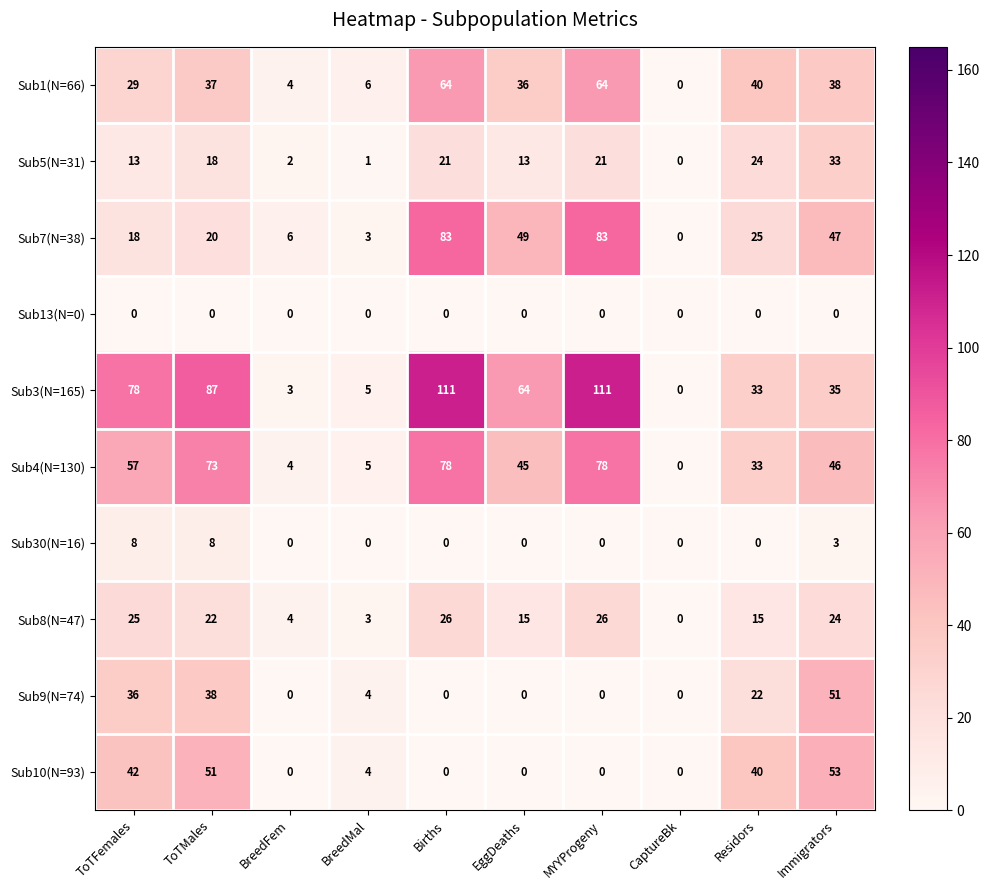

At ToTMales, list the series in order from smallest to largest.

Sub13(N=0), Sub30(N=16), Sub5(N=31), Sub7(N=38), Sub8(N=47), Sub1(N=66), Sub9(N=74), Sub10(N=93), Sub4(N=130), Sub3(N=165)